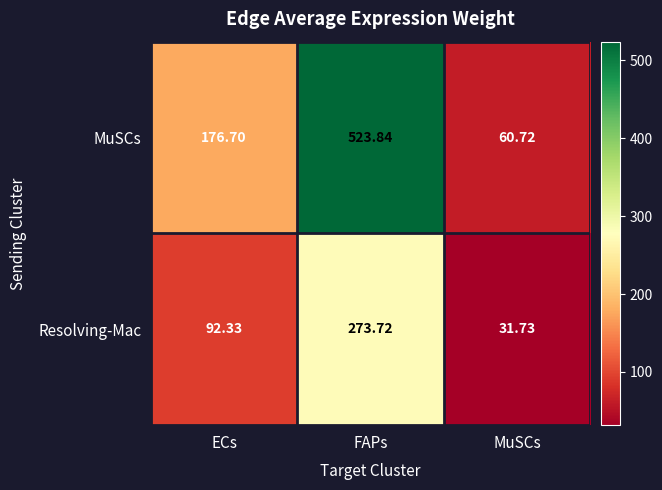

At which category does the chart reach its peak across all series?

FAPs